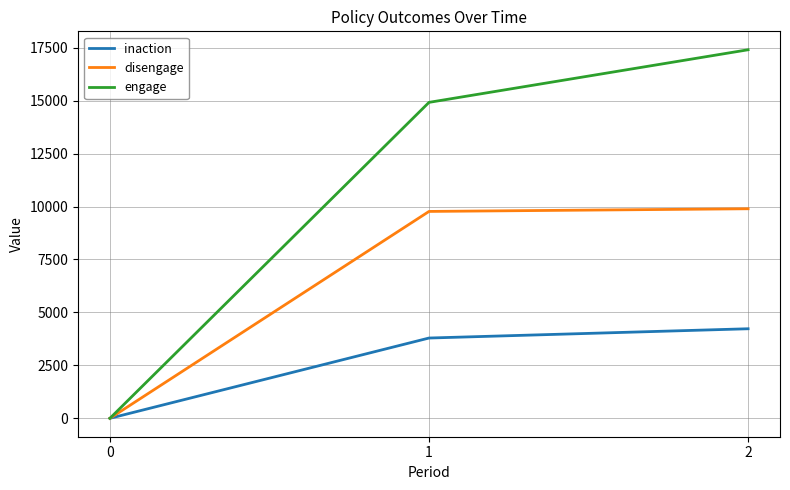

Which series changed the most between 0 and 1?

engage